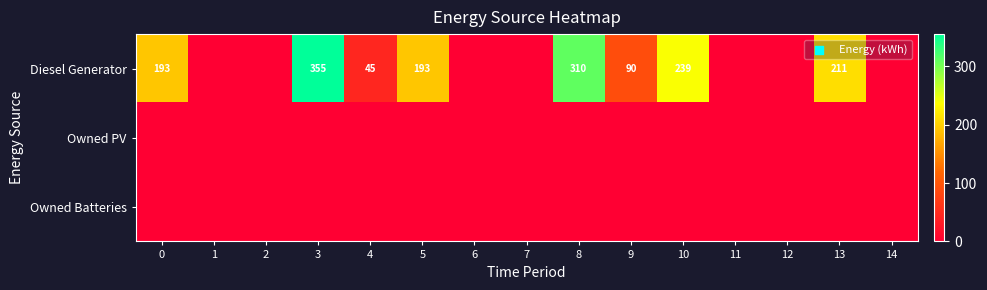

At how many categories does at least one series exceed 177?

6